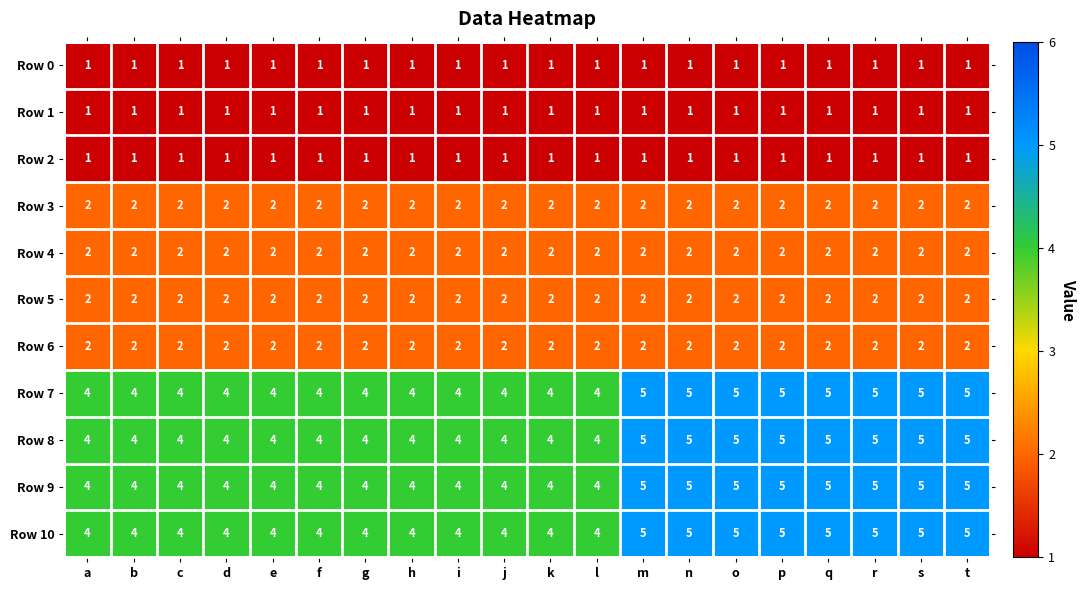

How many Row 8 values are between 4 and 5?

20